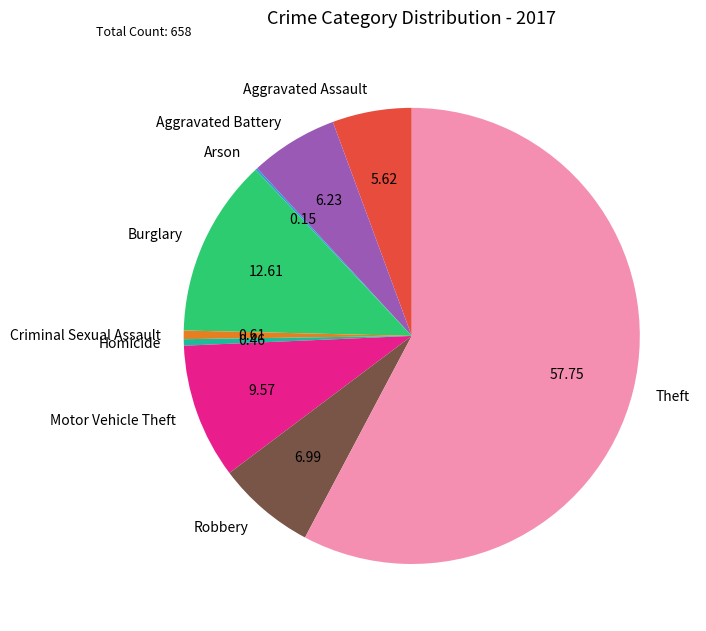

Is there a majority slice in this chart?

Yes